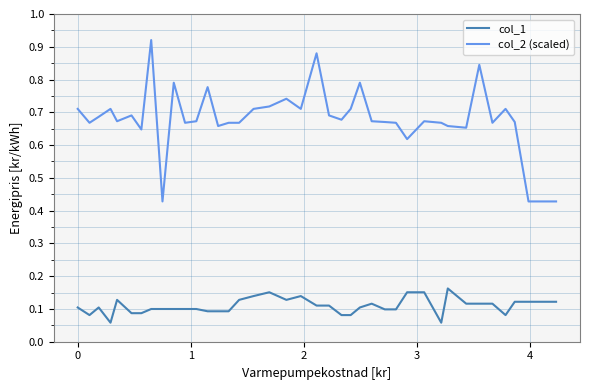

Which series has the widest spread of values?

col_2 (scaled)